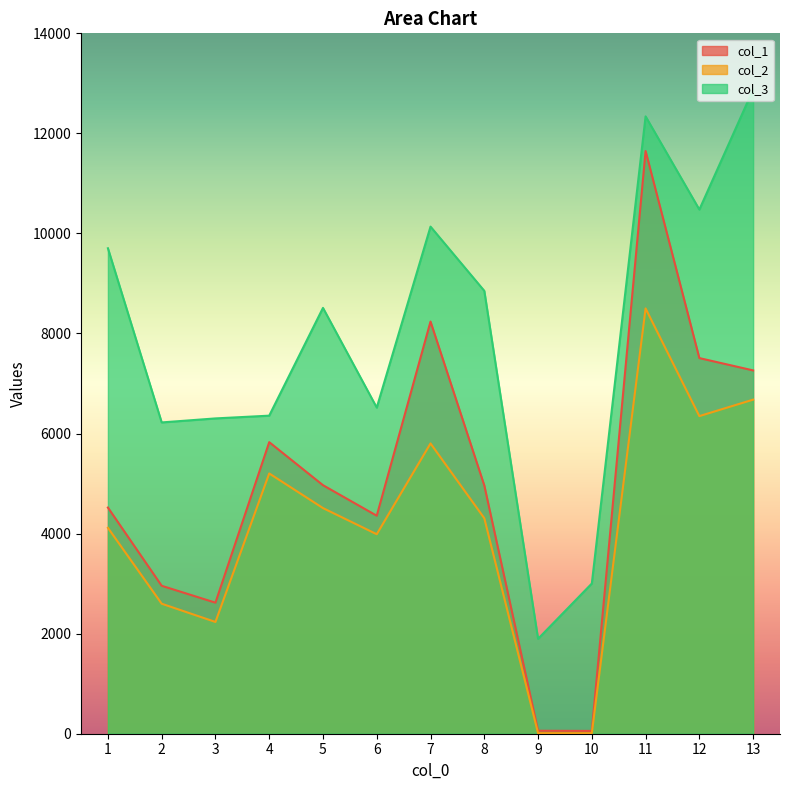

At 8, list the series in order from smallest to largest.

col_2, col_1, col_3